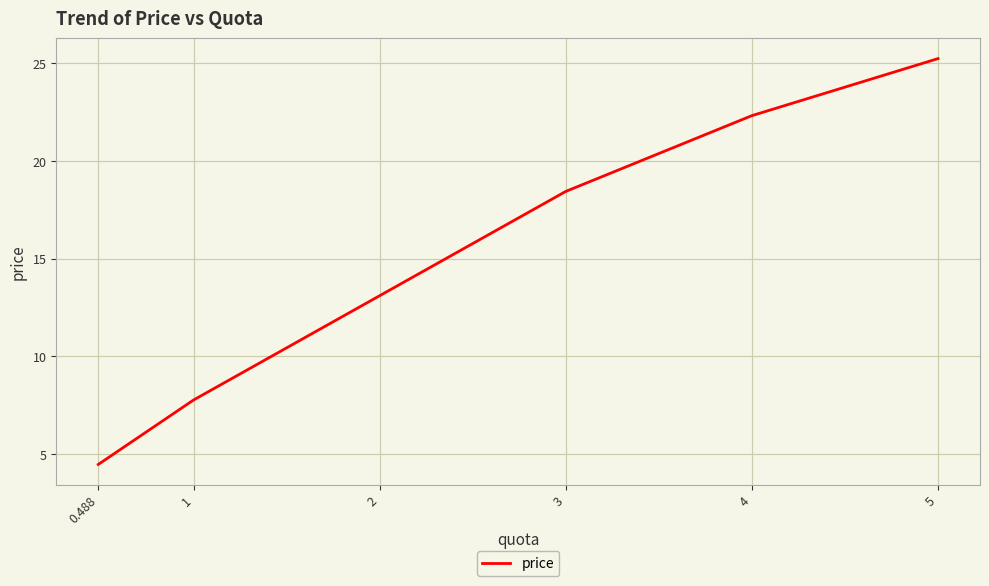

What is the change in value from 0.488 to 3?

+14.0